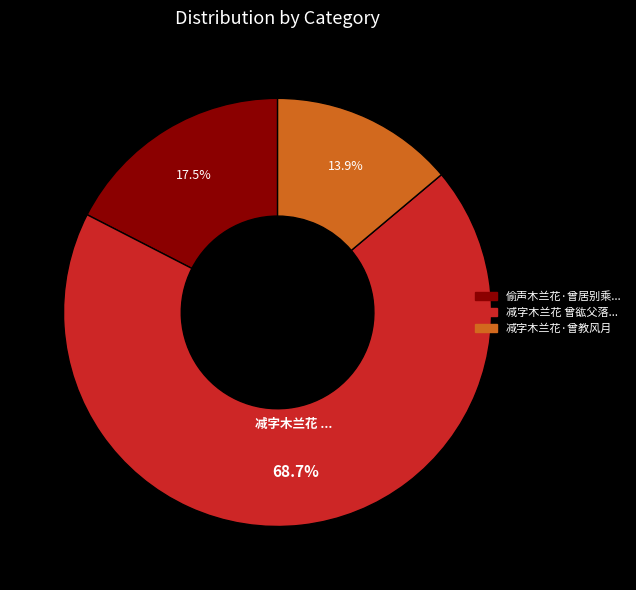

Is there a majority slice in this chart?

Yes